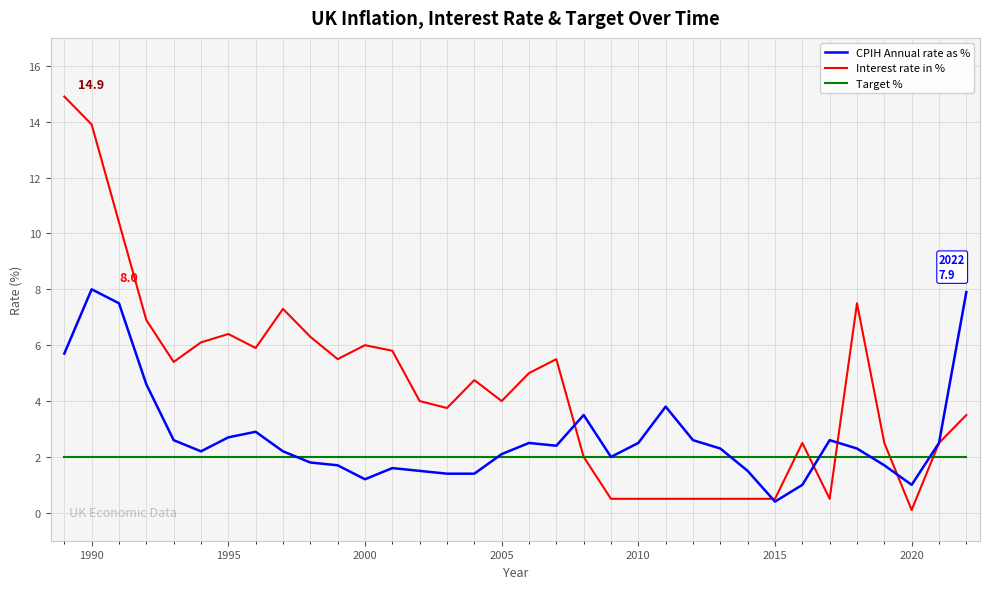

Which series has the largest total across all categories?

Interest rate in %